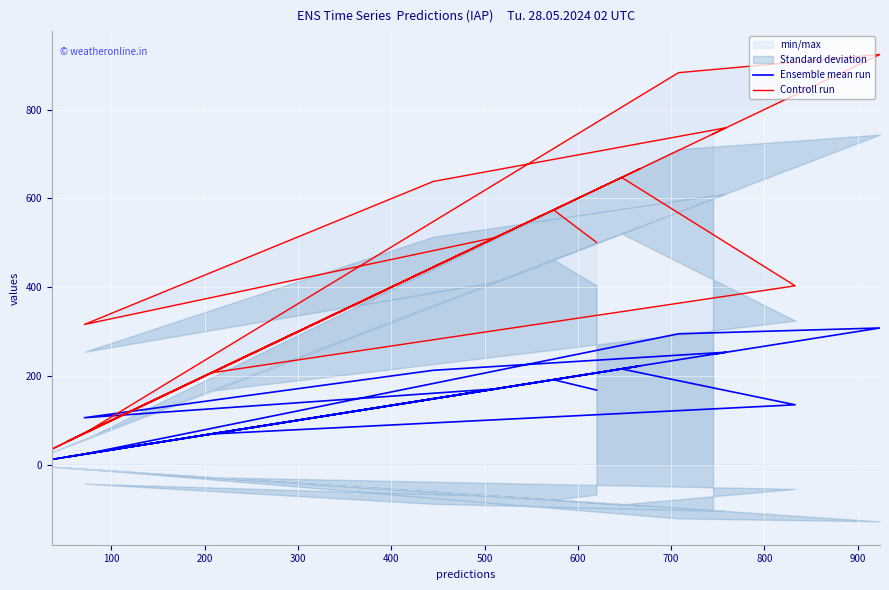

Rank the series by their maximum value, from lowest to highest.

Ensemble mean run, Controll run